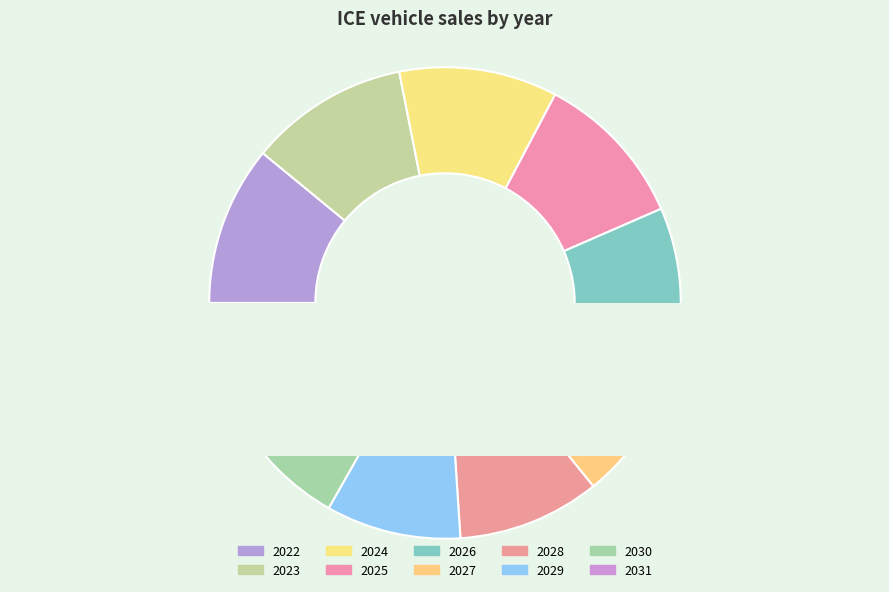

Which category has the biggest portion of the pie?

2022